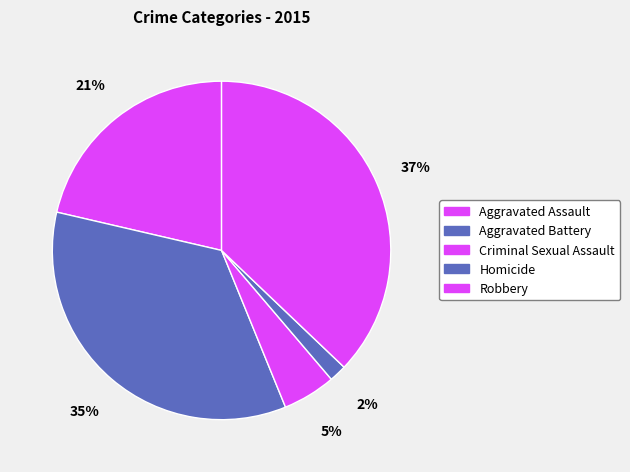

Combined, do Robbery and Criminal Sexual Assault account for over 50%?

No